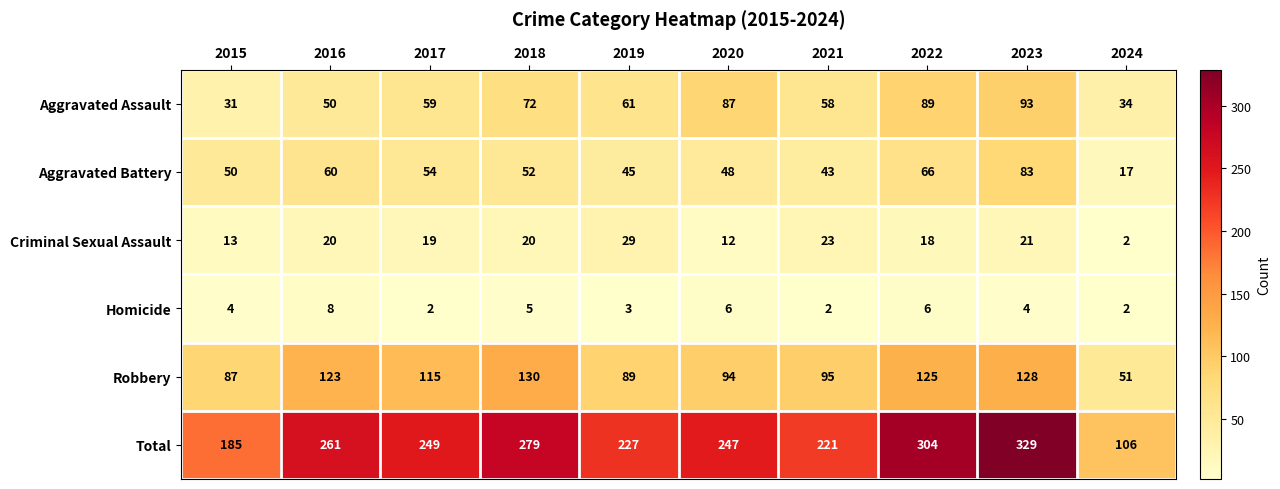

Which category has the highest value in the Total series?

2023